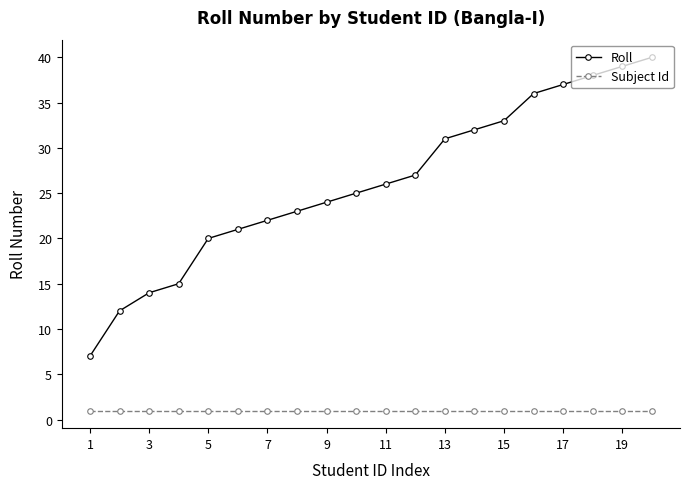

What is the maximum value shown in the chart?

40